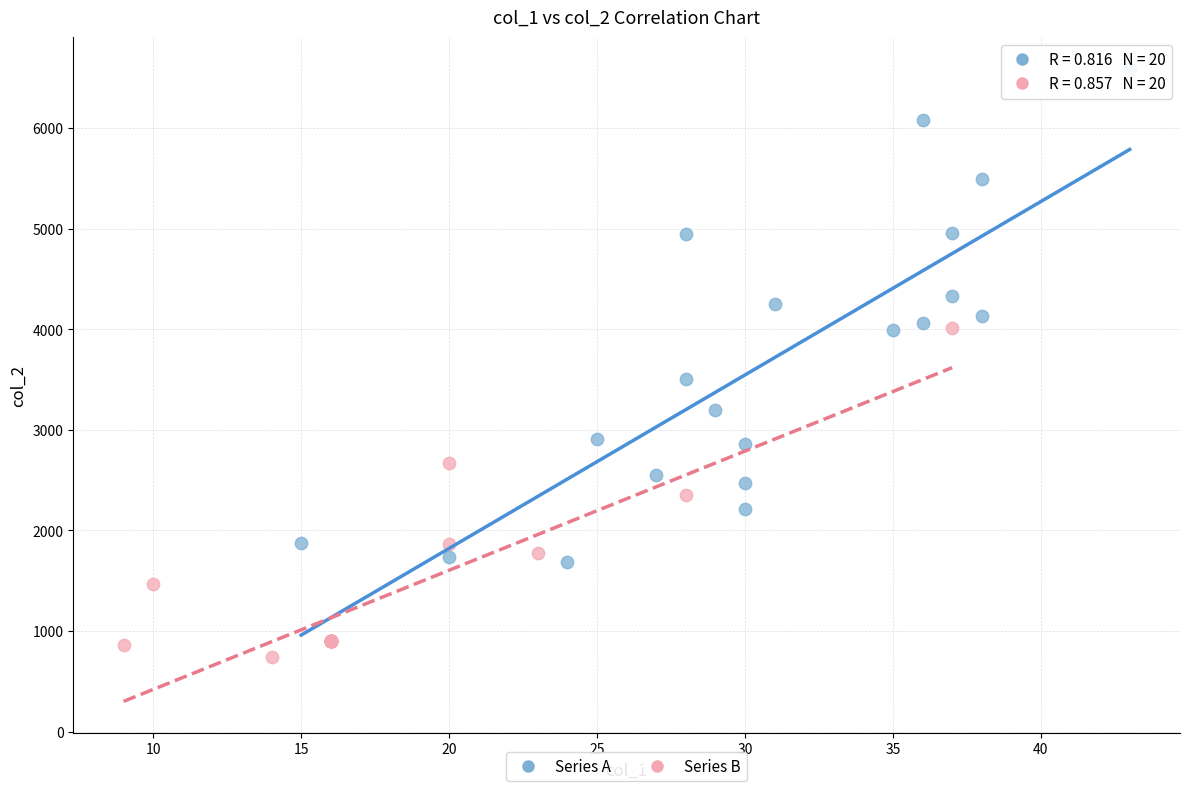

What are all the series names shown in the legend?

Series A, Series B